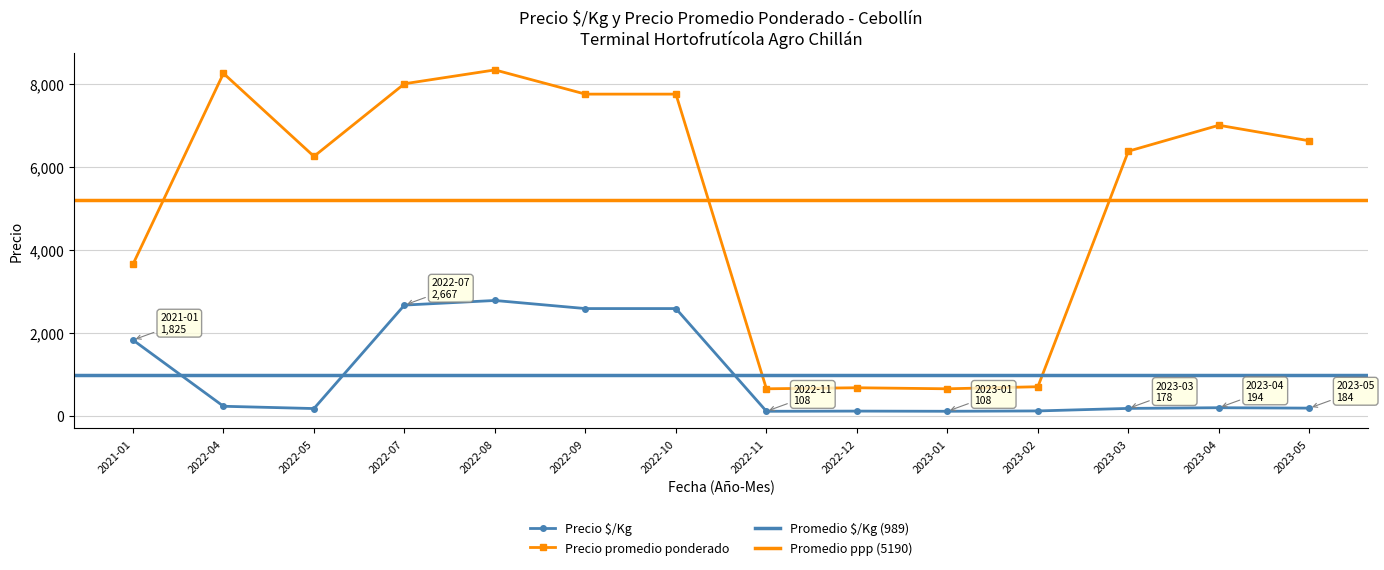

The value of Precio promedio ponderado at 2022-09 is 7750.0. True or false?

True